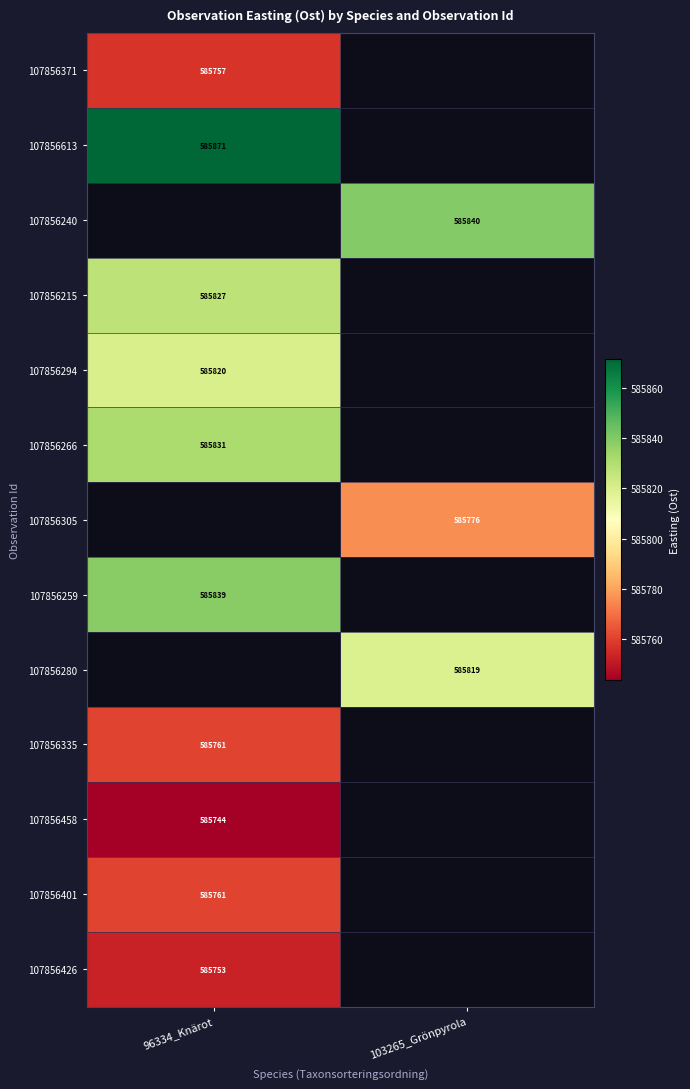

Is the value of 107856426 at 96334_Knärot greater than the value of 107856215 at 96334_Knärot?

No